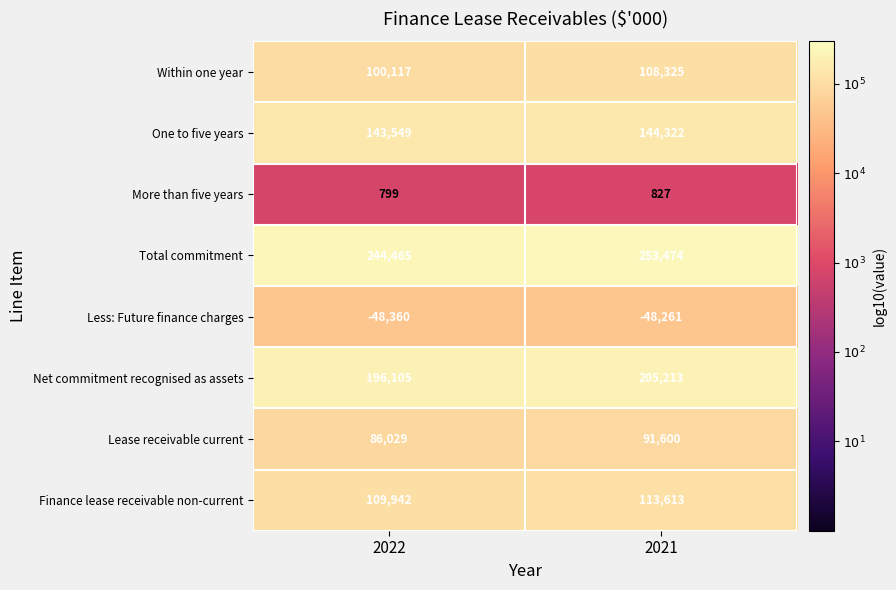

Reading right to left, list all the values displayed in this chart.

Within one year: 2021=108325	2022=100117
One to five years: 2021=144322	2022=143549
More than five years: 2021=827	2022=799
Total commitment: 2021=253474	2022=244465
Less: Future finance charges: 2021=-48261	2022=-48360
Net commitment recognised as assets: 2021=205213	2022=196105
Lease receivable current: 2021=91600	2022=86029
Finance lease receivable non-current: 2021=113613	2022=109942